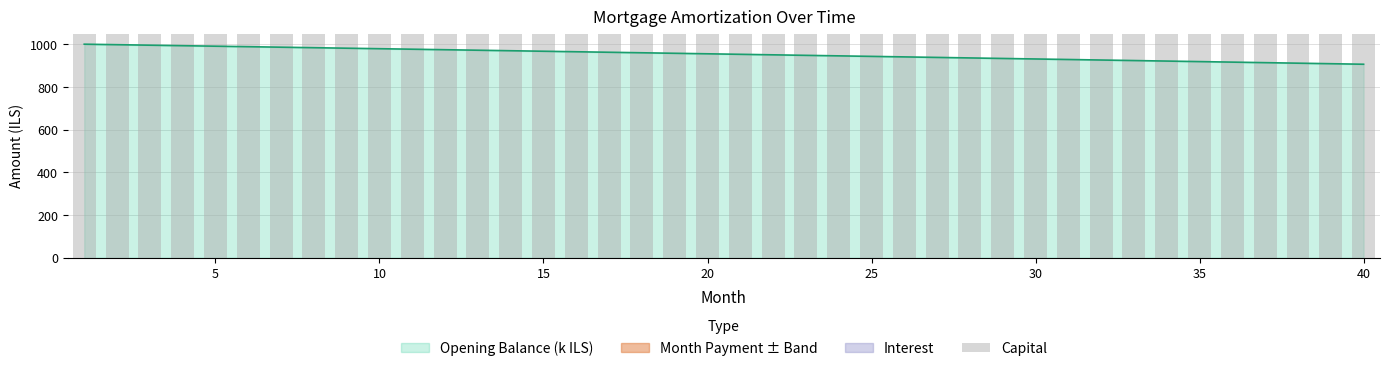

What is the maximum value for Opening Balance (k ILS)?

1000.0